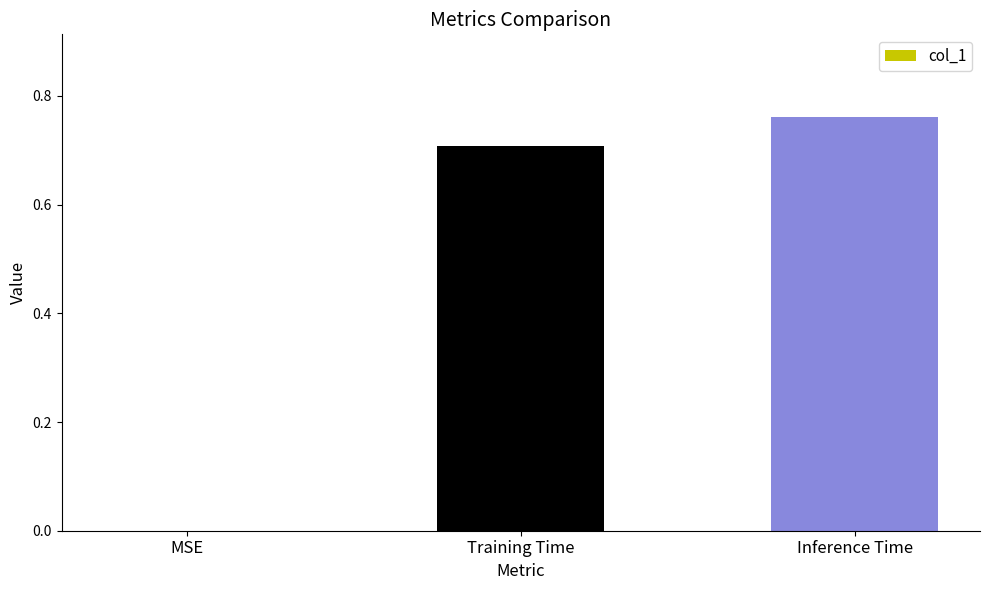

True or false: the data shows 0.7 at Training Time.

True